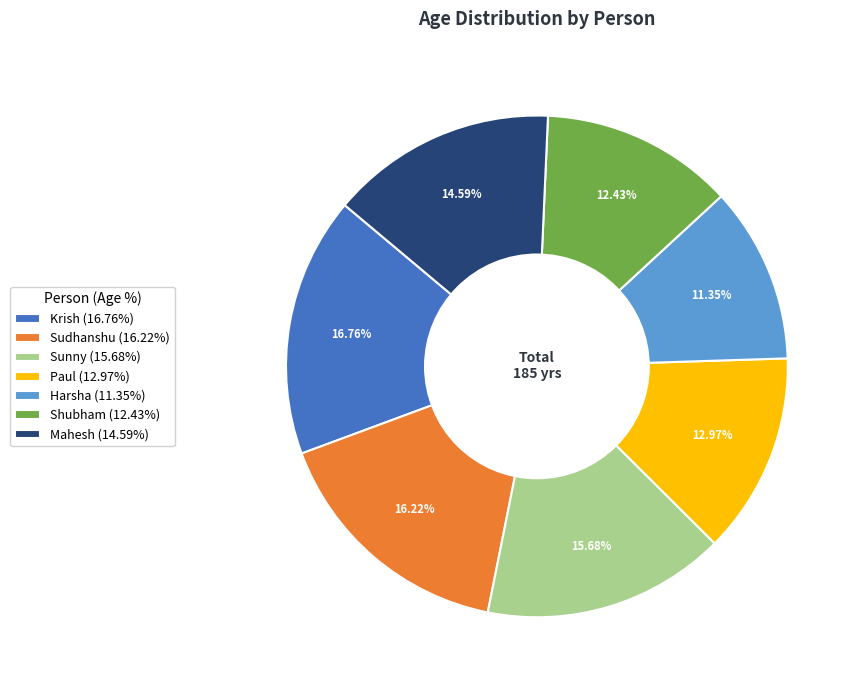

To the nearest percent, what is the average slice percentage?

14%